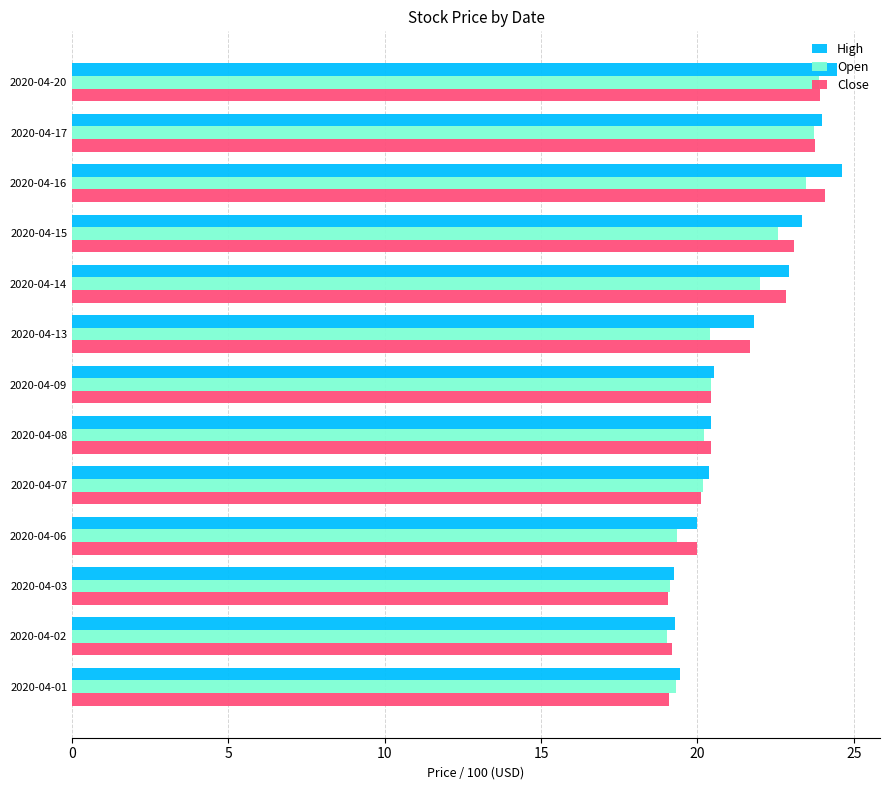

Count the number of categories in the chart.

13